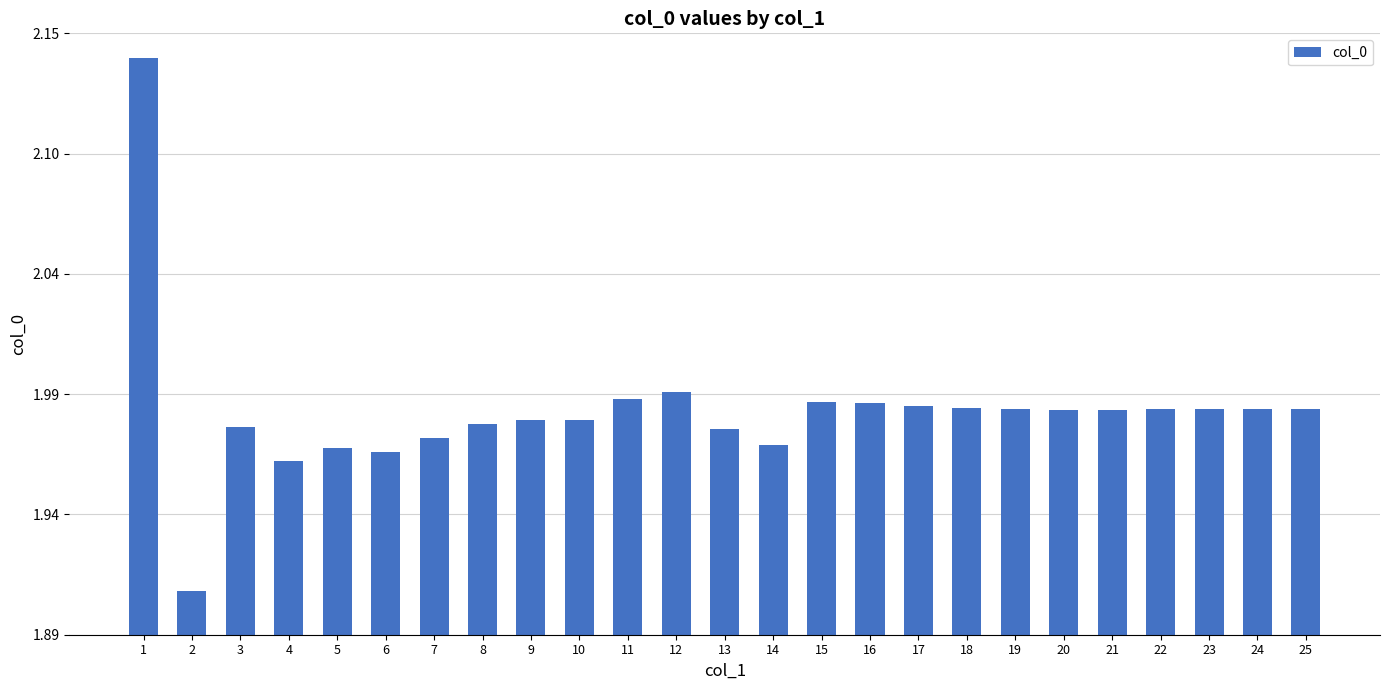

At which label is the value closest to 2?

12